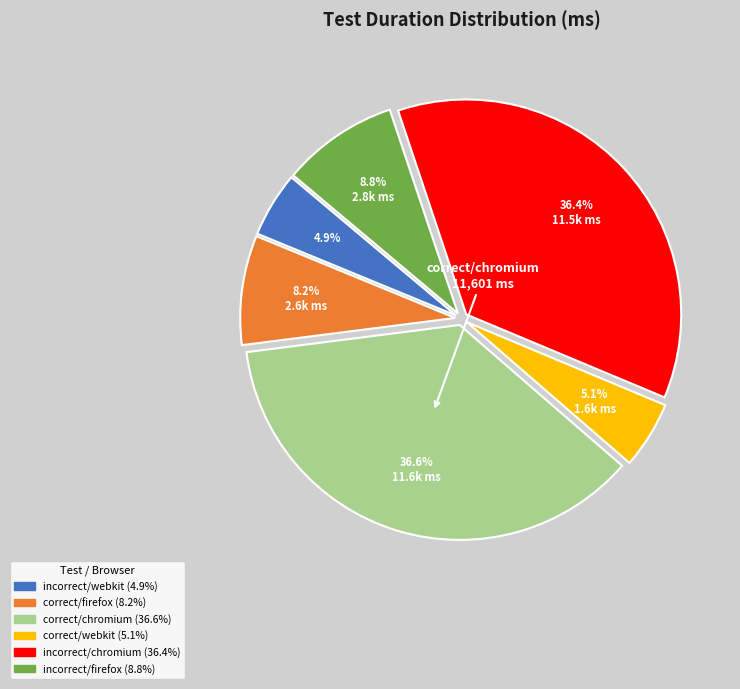

To the nearest percent, what is the difference between the largest and smallest slice percentages?

32%